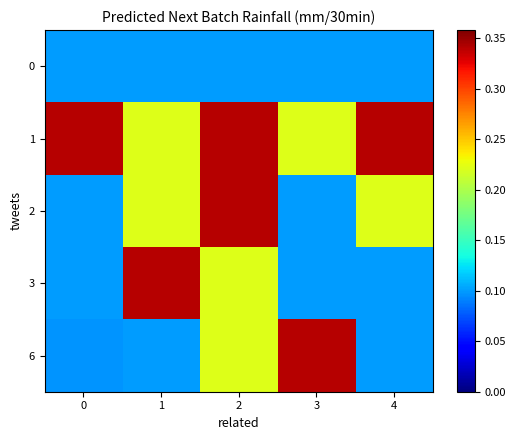

Reading left to right, extract all data points from this chart.

0: 0=0.1	1=0.1	2=0.1	3=0.1	4=0.1
1: 0=0.3	1=0.2	2=0.3	3=0.2	4=0.3
2: 0=0.1	1=0.2	2=0.3	3=0.1	4=0.2
3: 0=0.1	1=0.3	2=0.2	3=0.1	4=0.1
6: 0=0.1	1=0.1	2=0.2	3=0.3	4=0.1